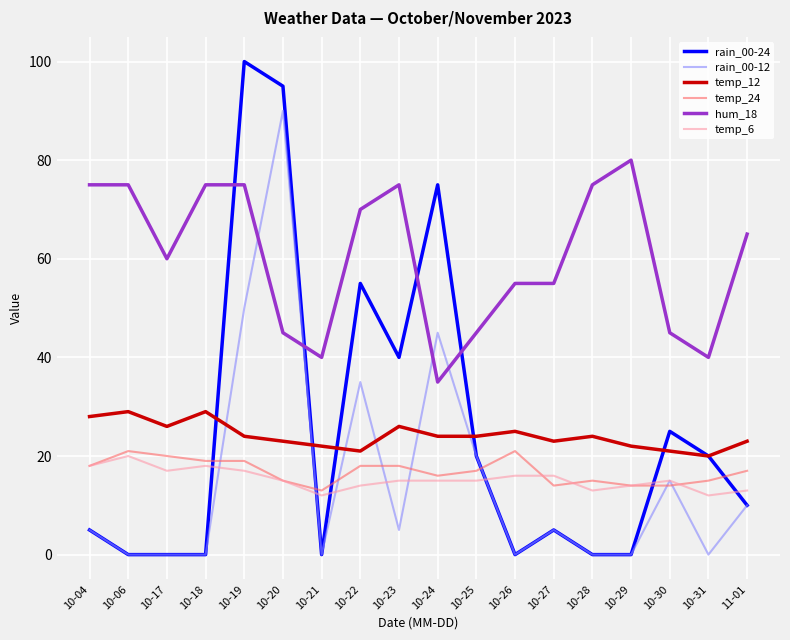

Which series has the largest range (max minus min)?

rain_00-24